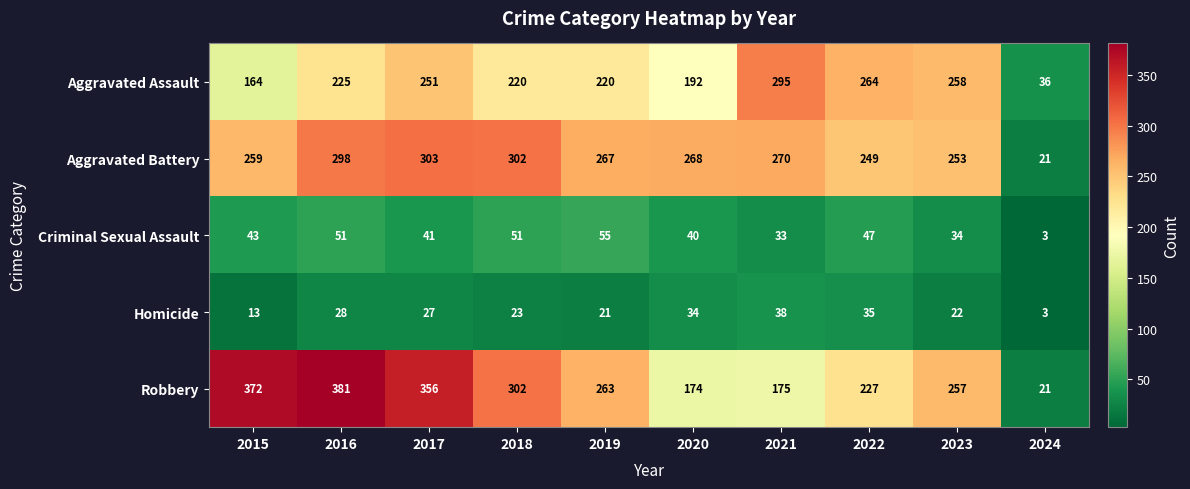

What is the smallest value displayed?

3